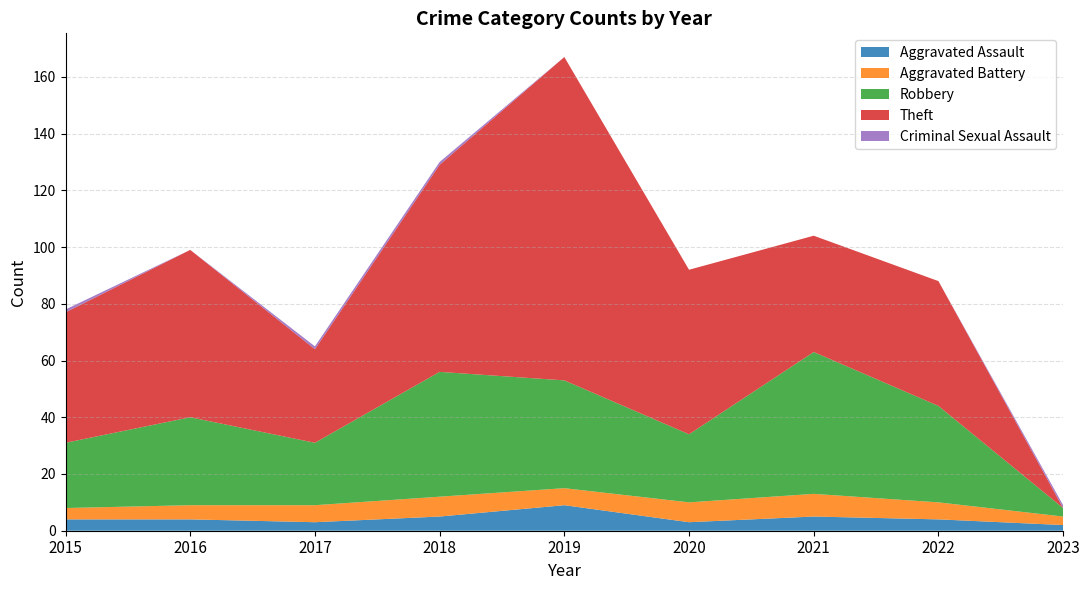

Reading left to right, transcribe all the data shown in this chart.

Aggravated Assault: 4	4	3	5	9	3	5	4	2
Aggravated Battery: 4	5	6	7	6	7	8	6	3
Robbery: 23	31	22	44	38	24	50	34	3
Theft: 46	59	33	73	114	58	41	44	0
Criminal Sexual Assault: 1	0	1	1	0	0	0	0	1